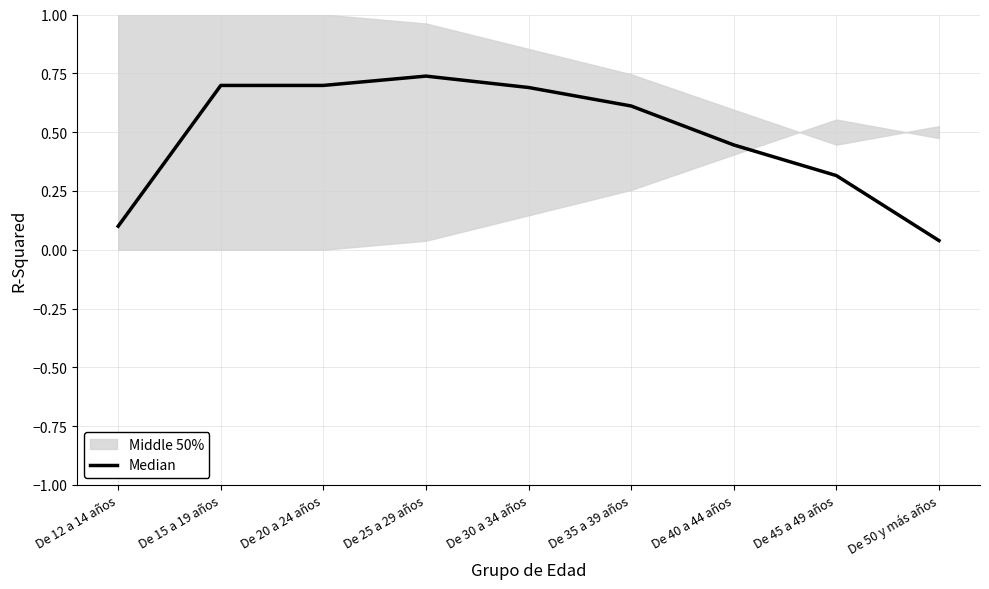

Count the number of categories in the chart.

9